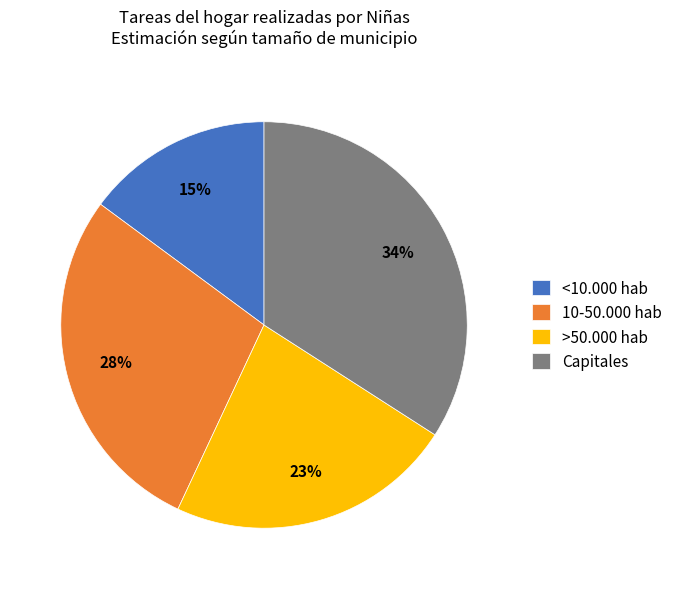

What is the ratio of the value at <10.000 hab to the value at Capitales?

0.4